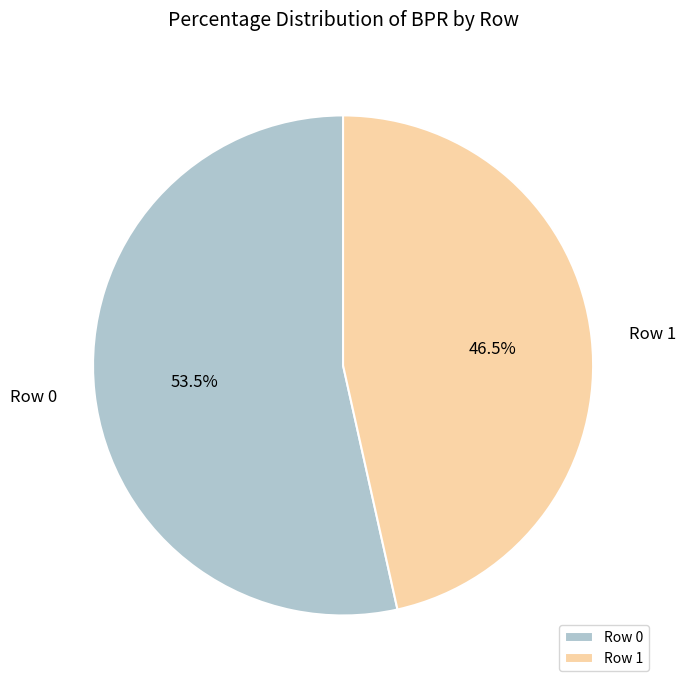

What is the majority slice?

Row 0